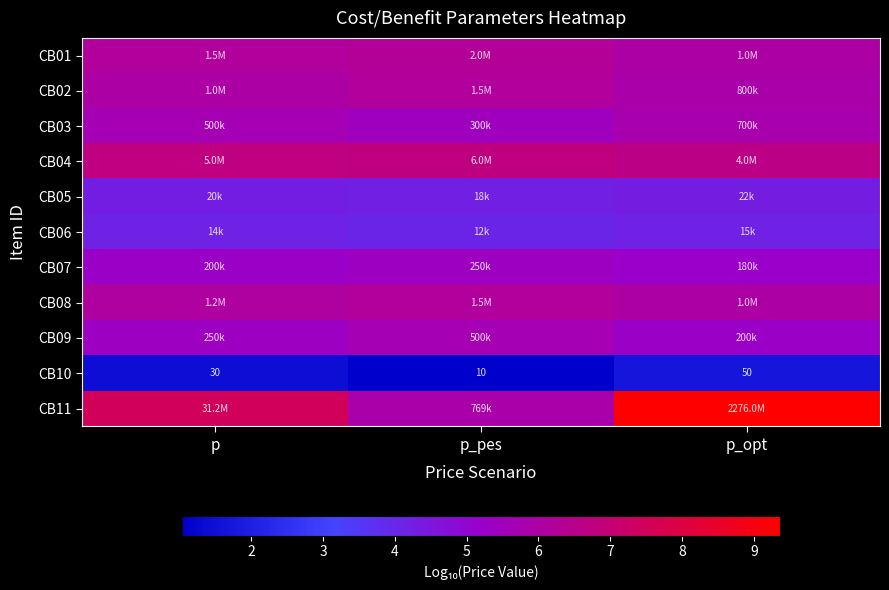

Rank the categories by CB10 value from highest to lowest.

p_opt, p, p_pes